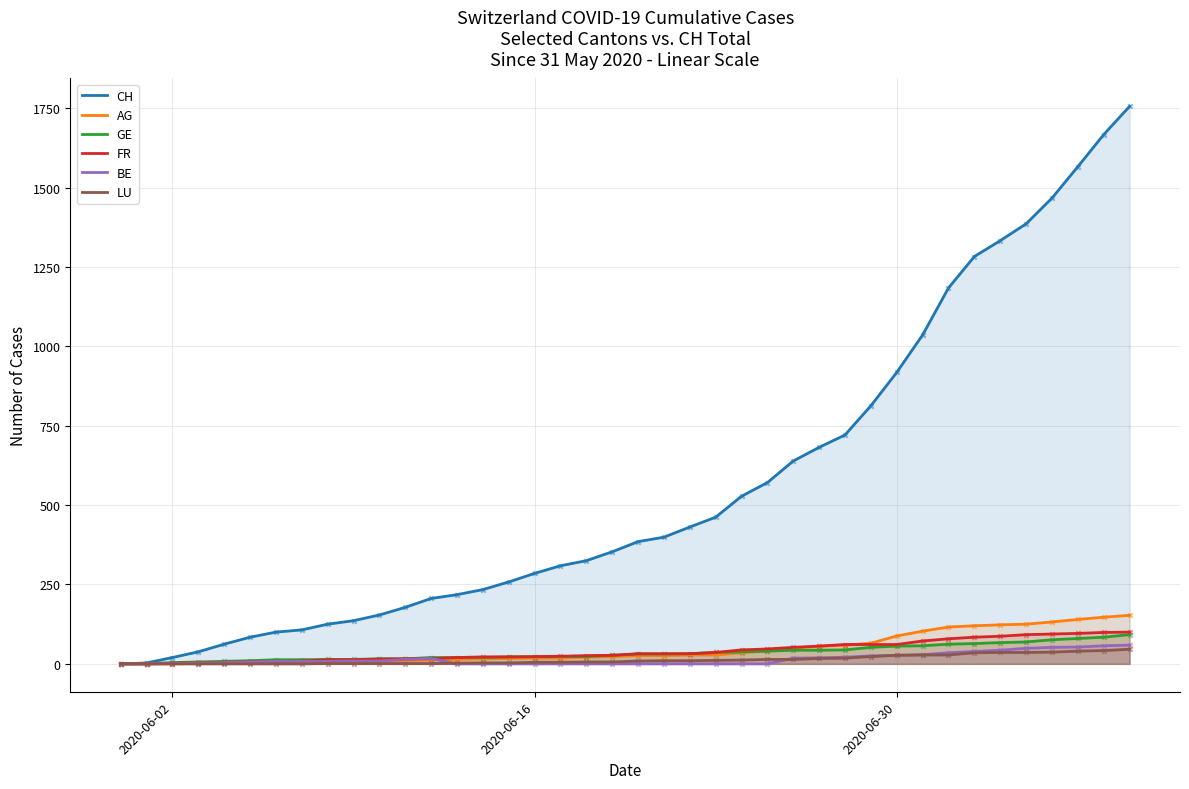

Which series reaches the minimum Y coordinate?

CH